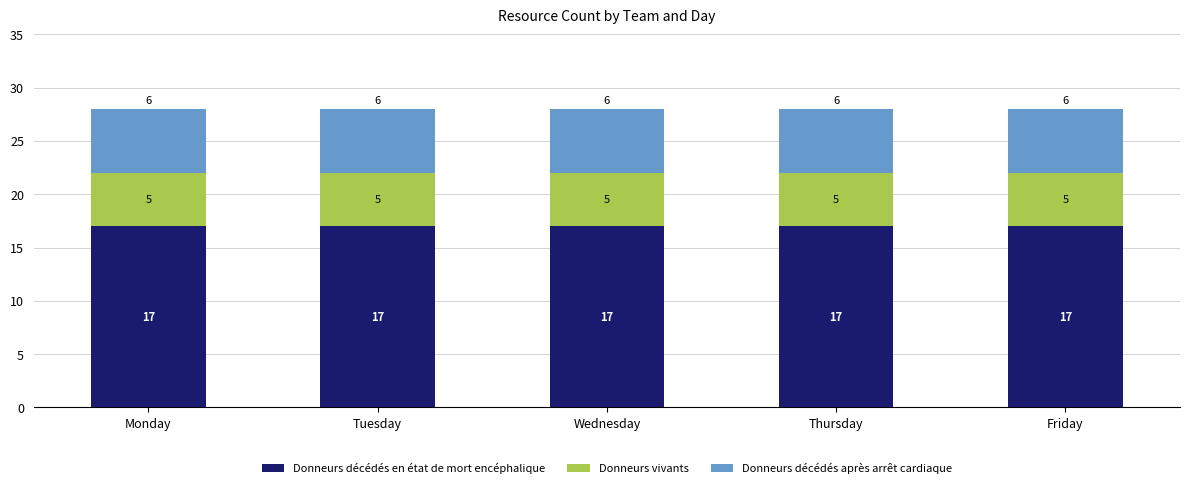

True or false: Donneurs décédés en état de mort encéphalique has a value of 24 at Thursday.

False